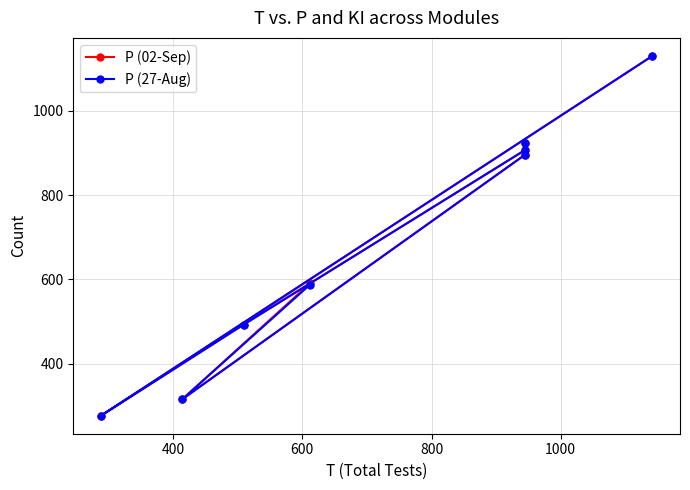

True or false: P (02-Sep) and P (27-Aug) cross at least once.

False